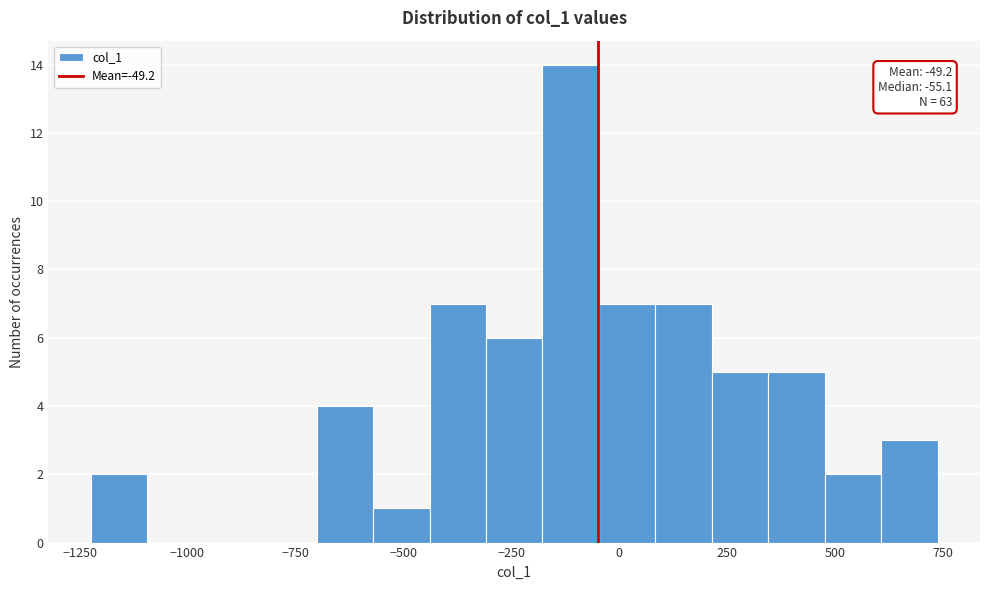

Around what value on the x-axis is the tallest bar? Give the approximate position of its centre, as read against the axis.

-100